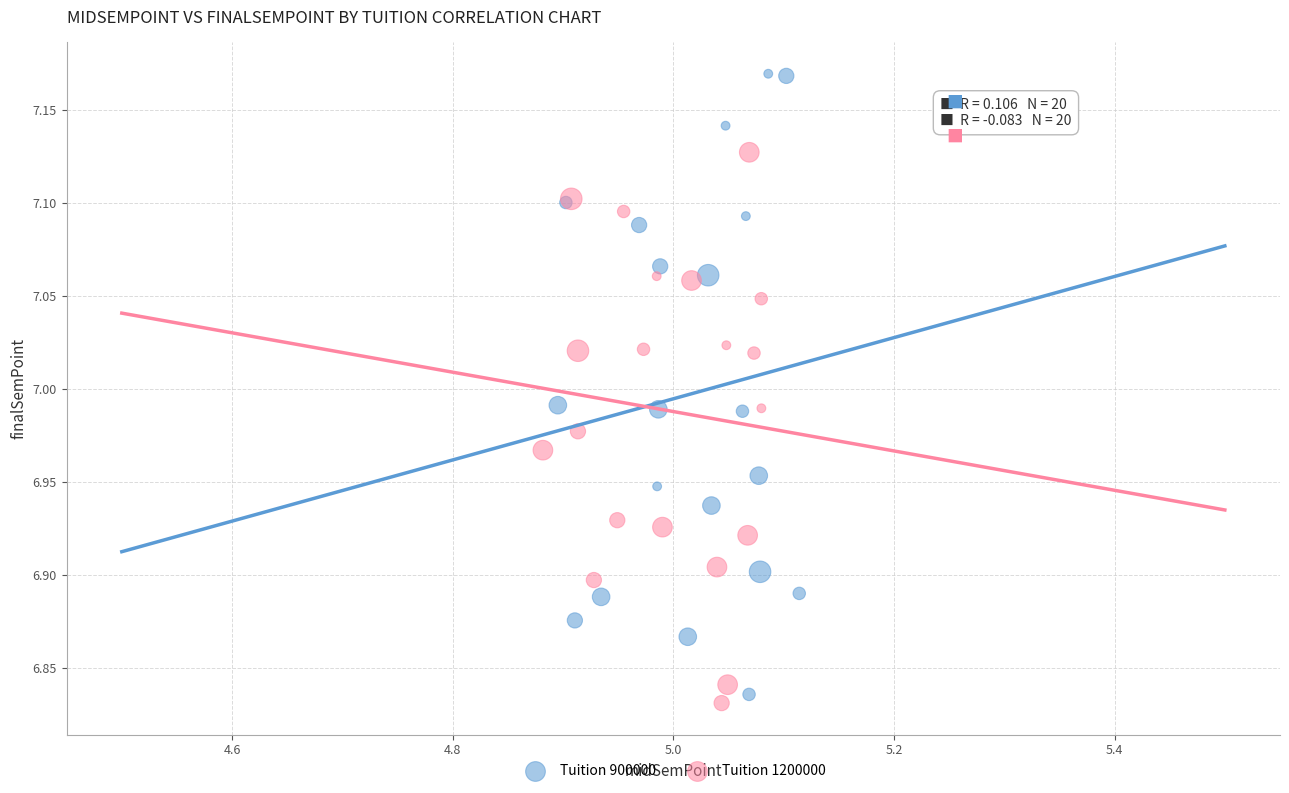

Which series reaches the maximum Y coordinate?

Tuition 900000